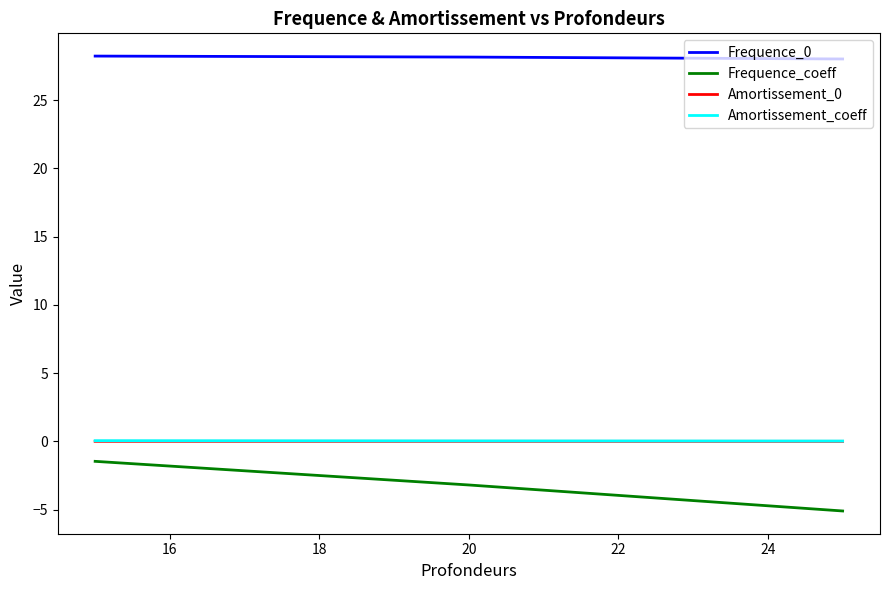

Which series has the widest spread of values?

Frequence_coeff